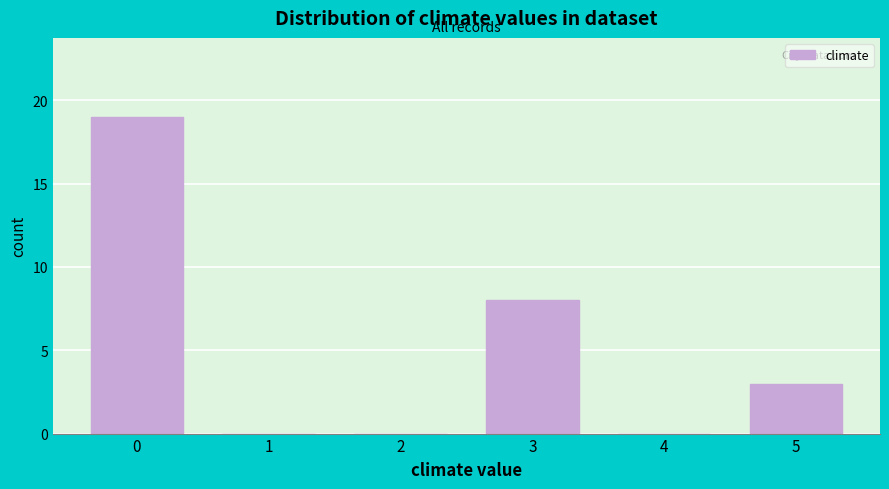

Reading left to right, what are all the values shown in this chart?

0=19	1=0	2=0	3=8	4=0	5=3